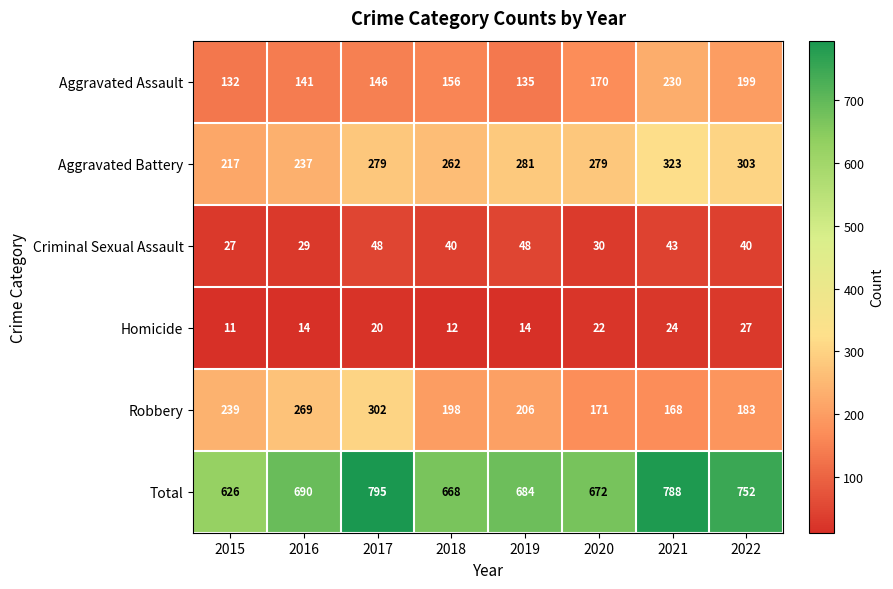

What is the difference between the highest and lowest values at 2018?

656